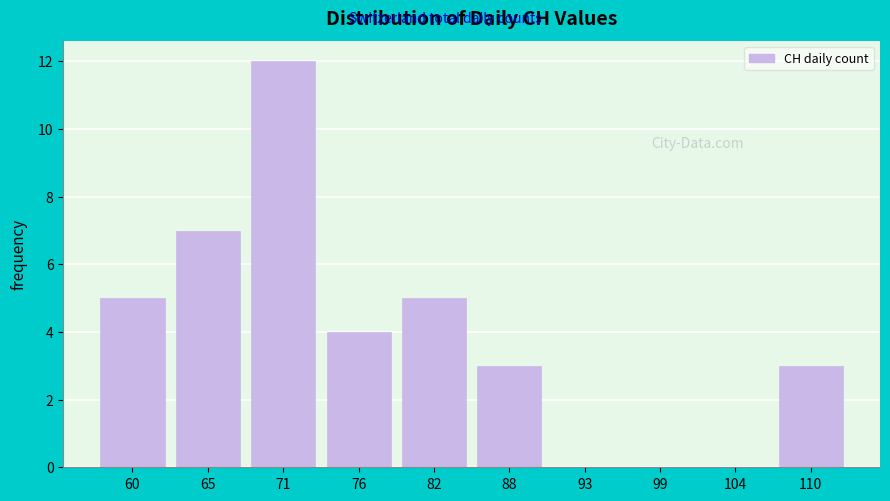

Reading left to right, transcribe all the data shown in this chart.

60=5	65=7	71=12	76=4	82=5	88=3	93=0	99=0	104=0	110=3